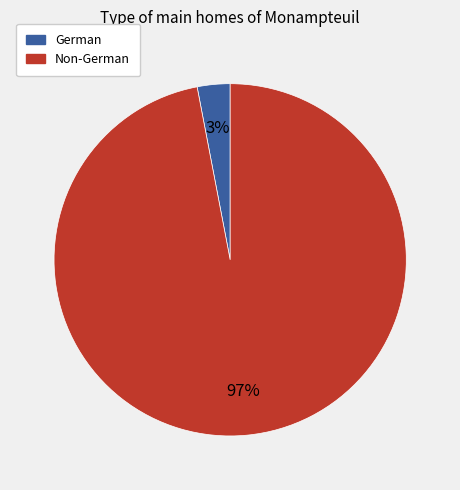

Between German and Non-German, which is larger?

Non-German